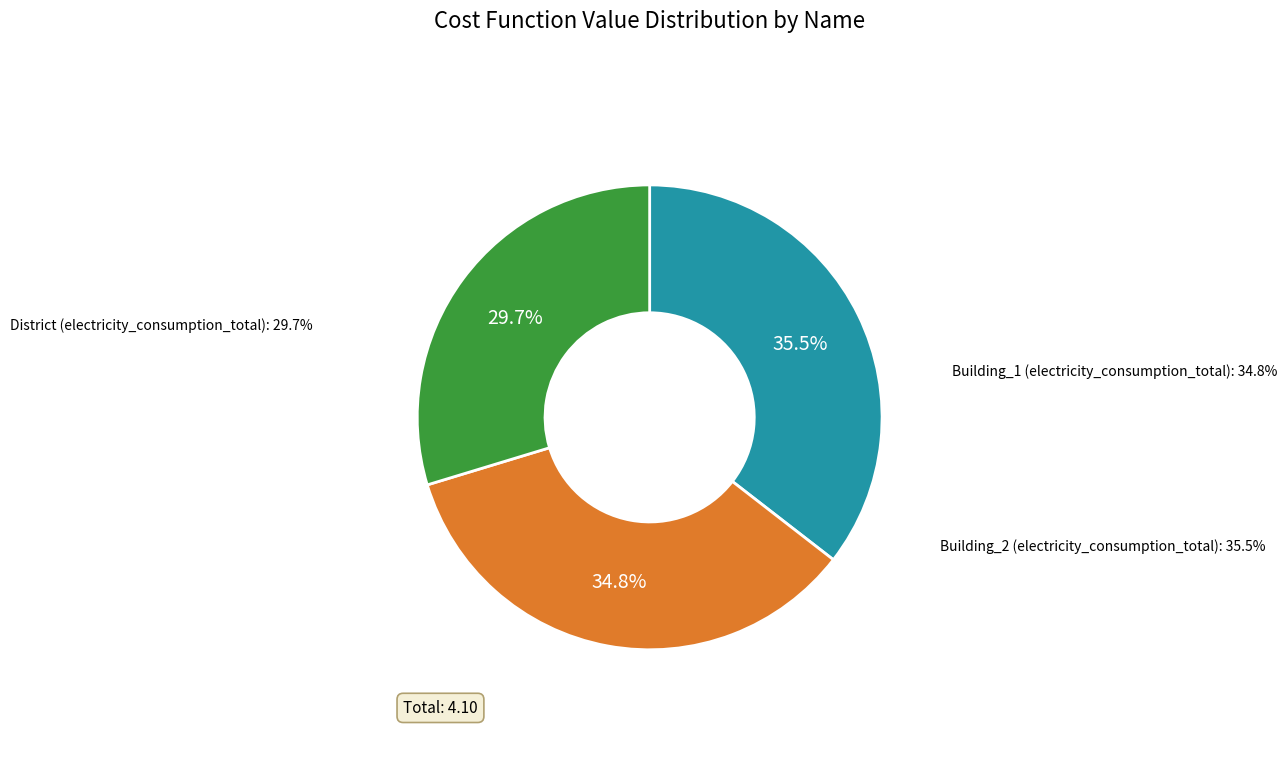

To the nearest percent, what portion does Building_2 represent?

35%